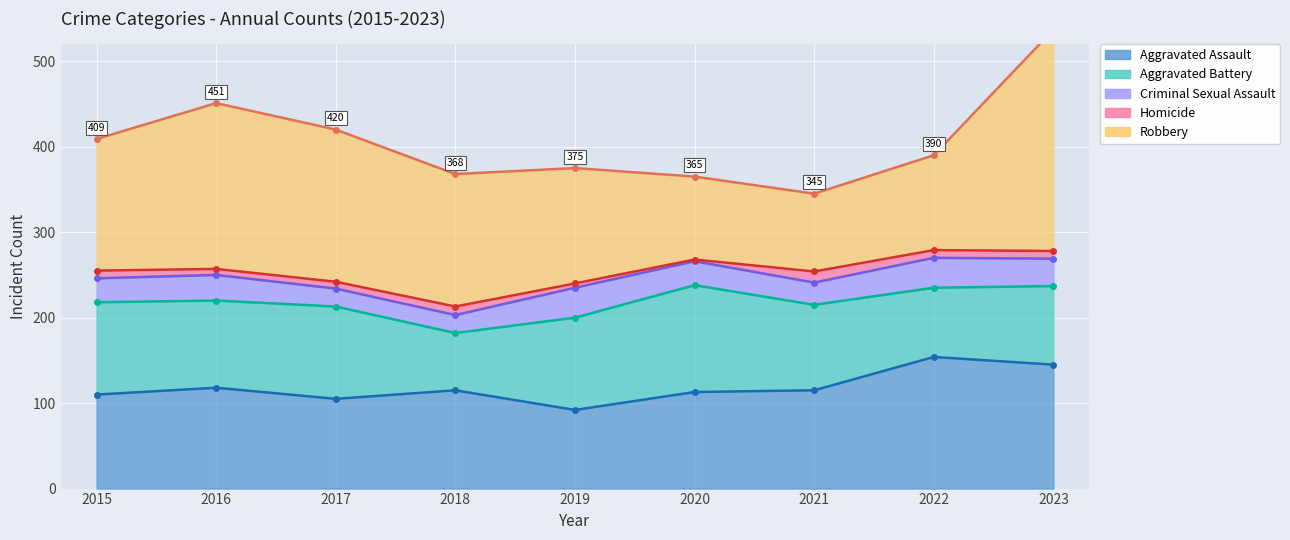

The value of Homicide at 2023 is 15. True or false?

False